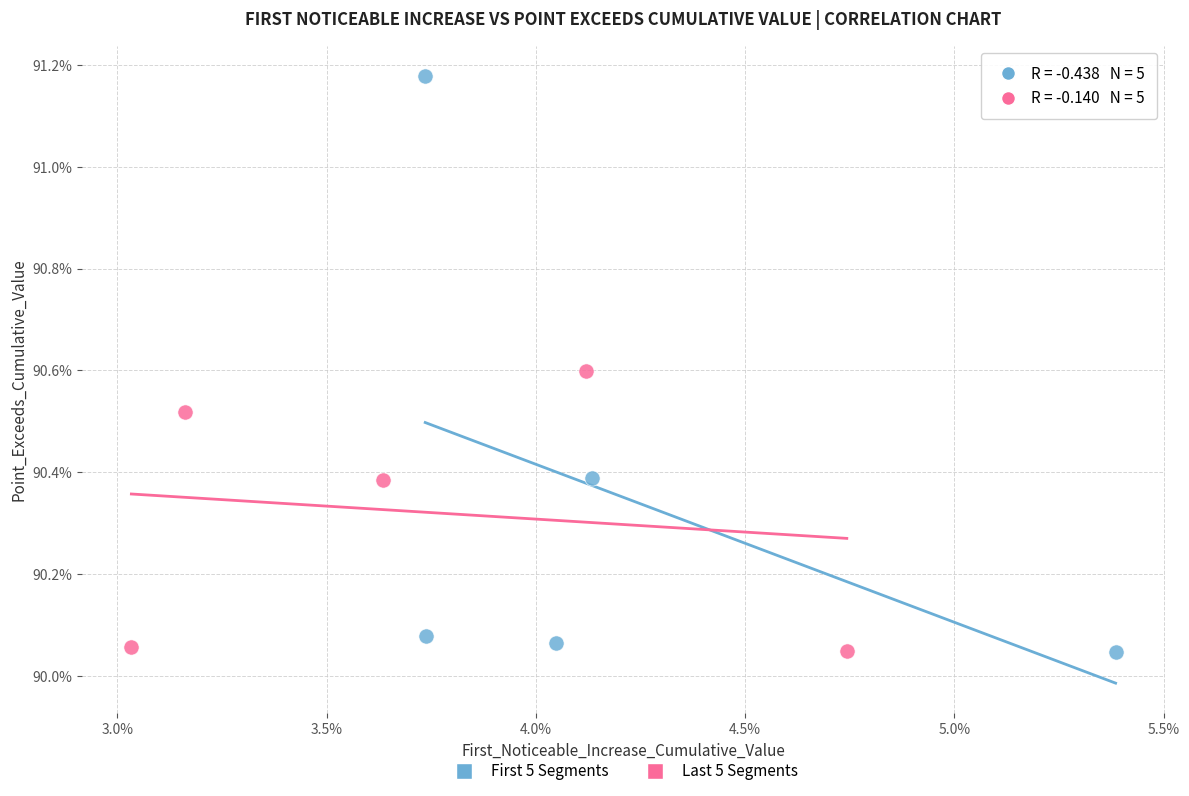

Which series contains the highest Y value?

First 5 Segments